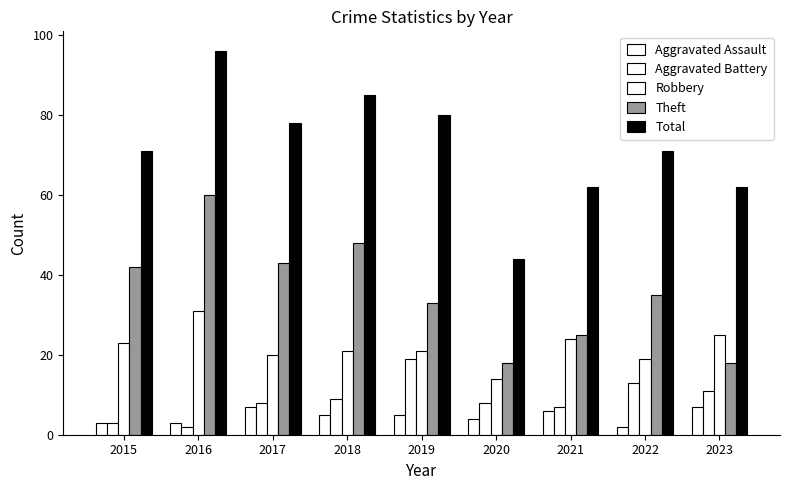

What is the difference between the highest and lowest values at 2016?

94